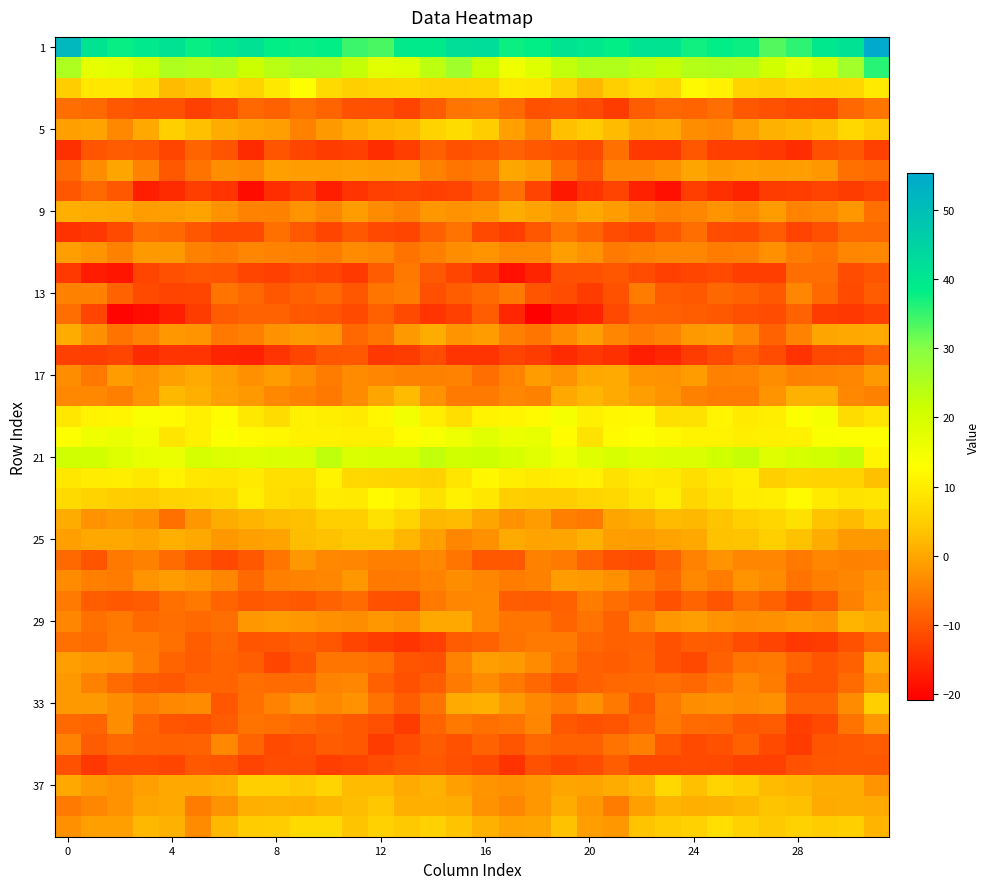

At which category is the sum across all series the highest?

31